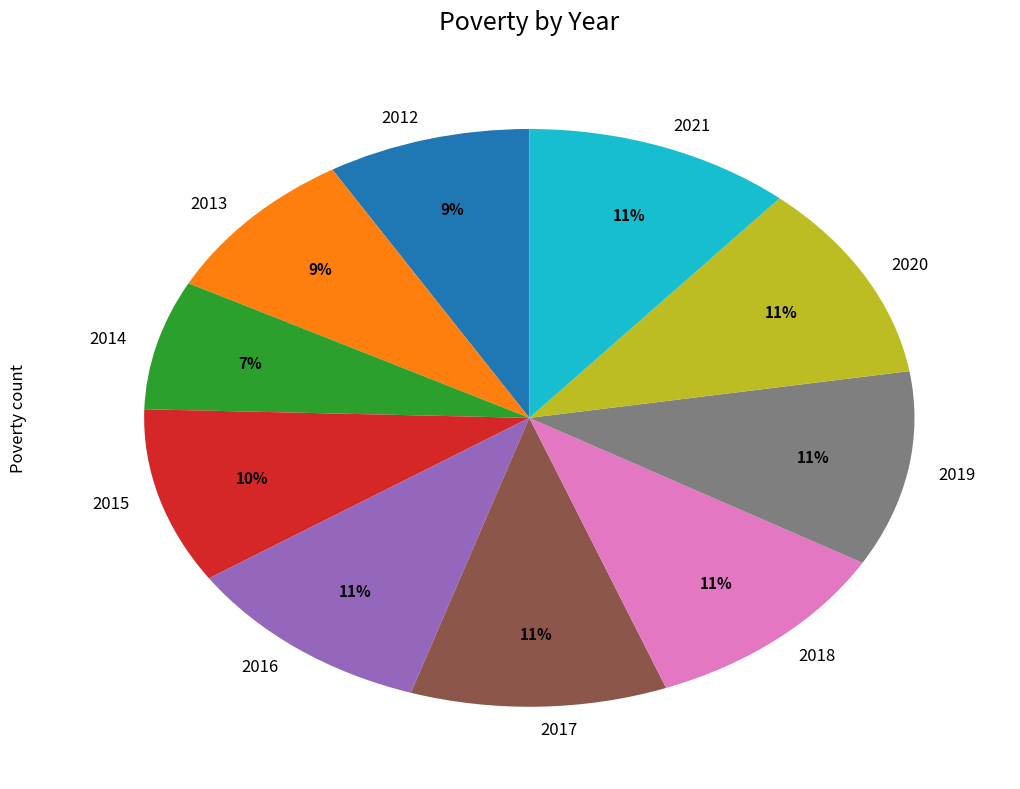

Is there any slice that represents more than half of the pie?

No